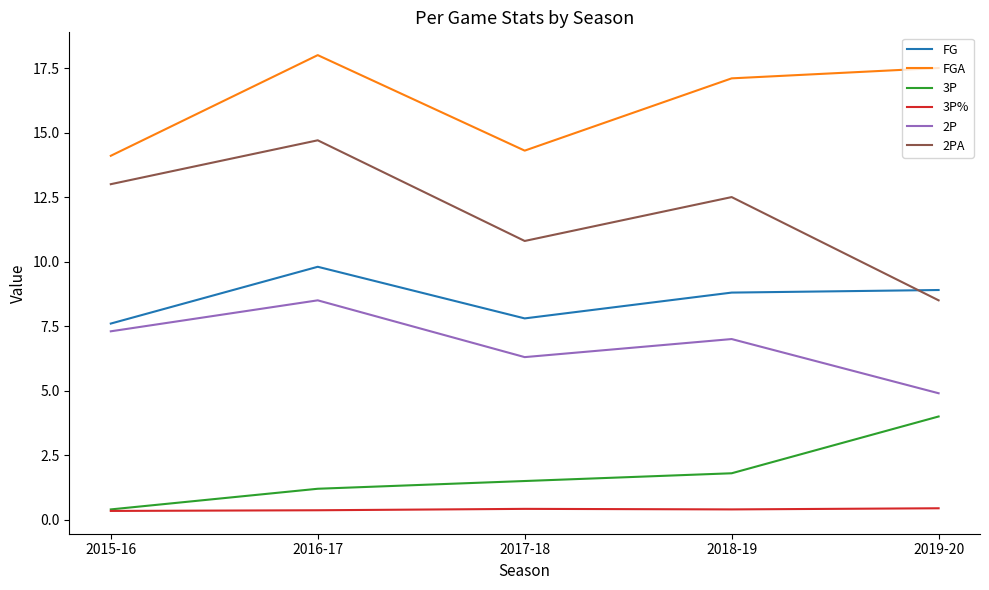

Where is the first local maximum for 2PA?

2016-17